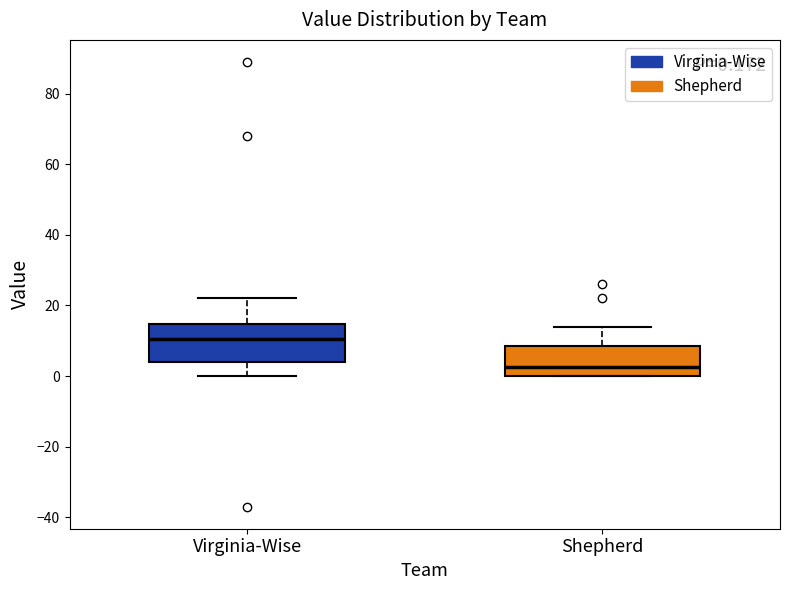

Which box is the tallest, from its lower edge to its upper edge?

Virginia-Wise